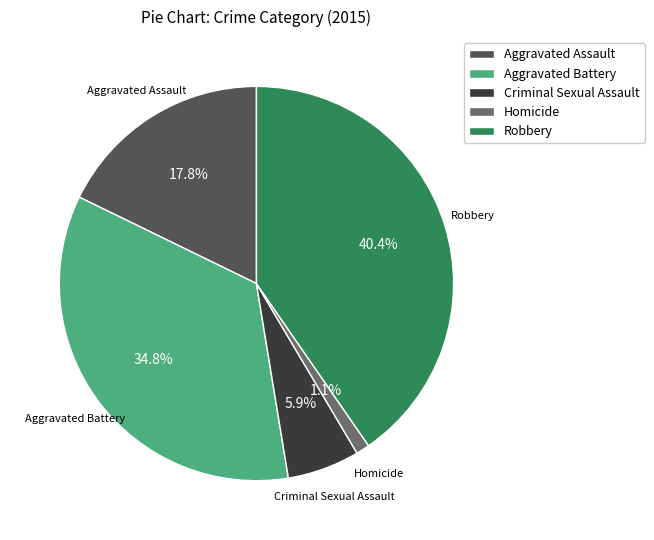

What is the ratio of the value at Homicide to the value at Criminal Sexual Assault?

0.2